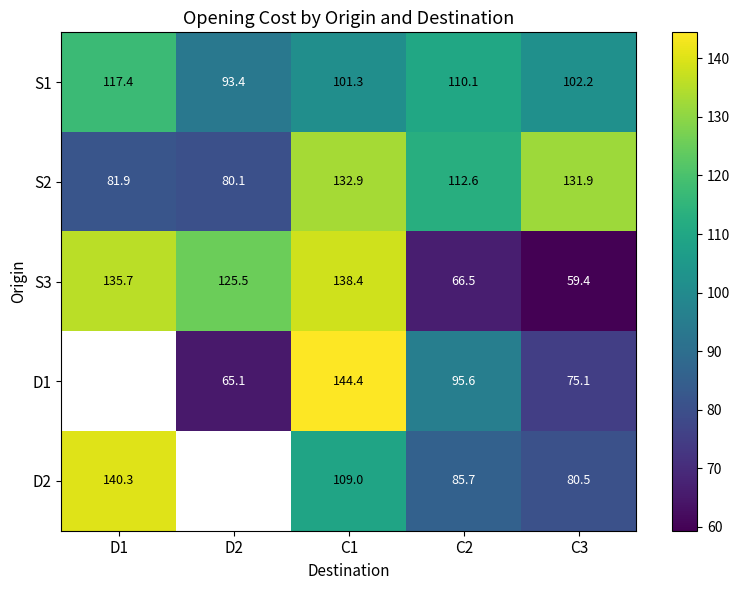

What is the difference between the highest and lowest values at C1?

43.1